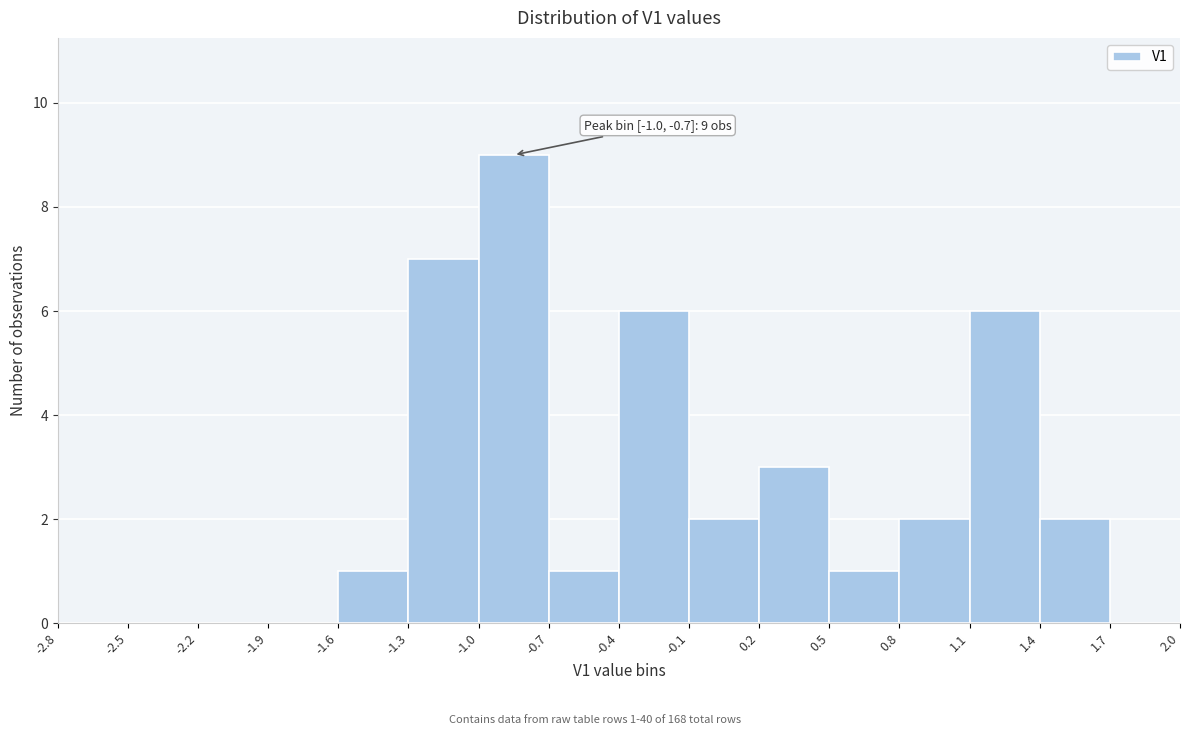

Which range on the x-axis has the tallest bar?

-1.0 to -0.7